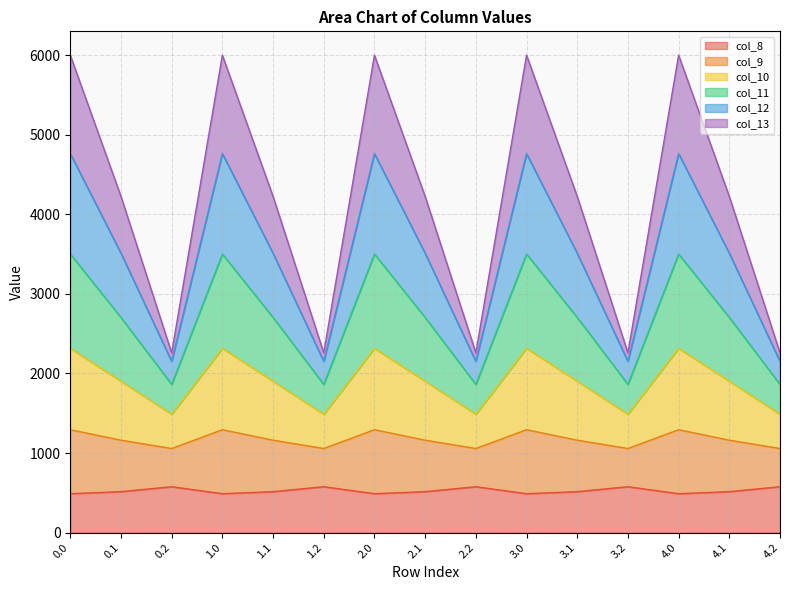

True or false: col_13 and col_8 intersect in this chart.

False